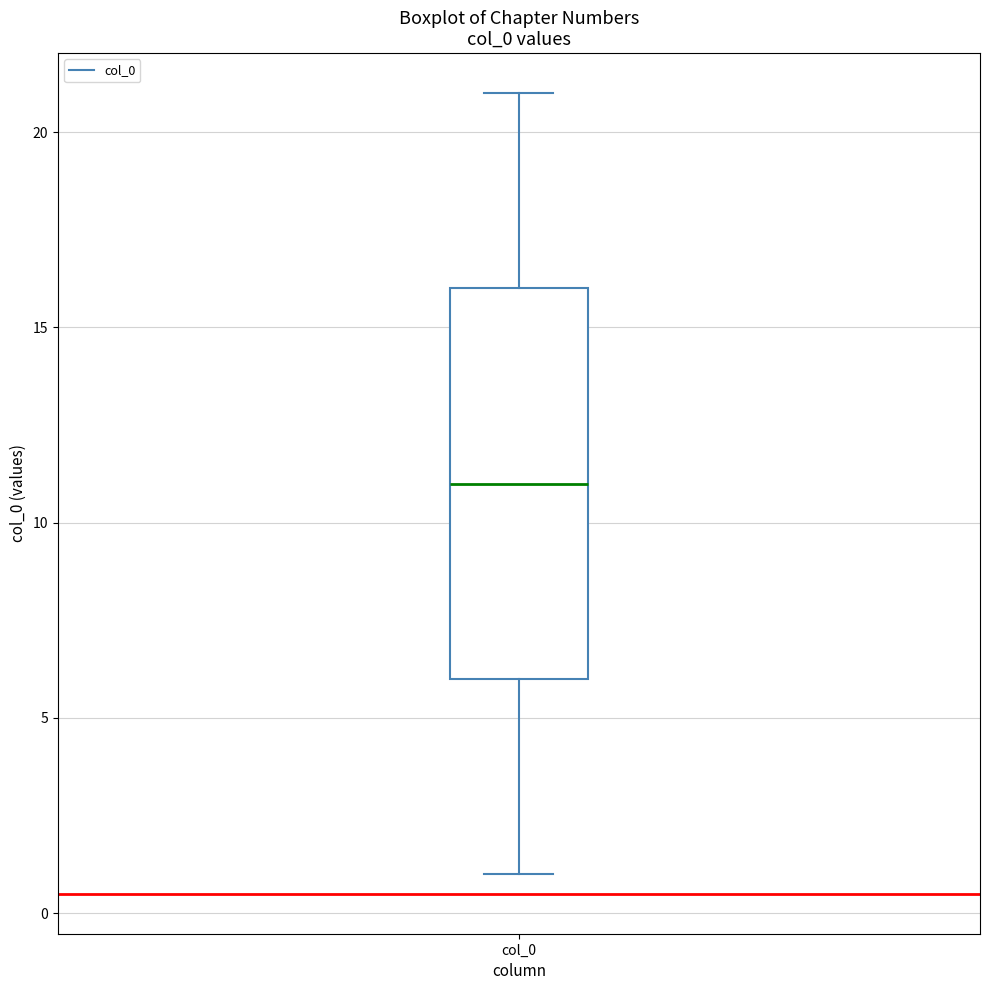

Where is the lower edge of the box for col_0 on the y-axis? The values are not printed on the chart, so give them approximately, as read against the axis.

6